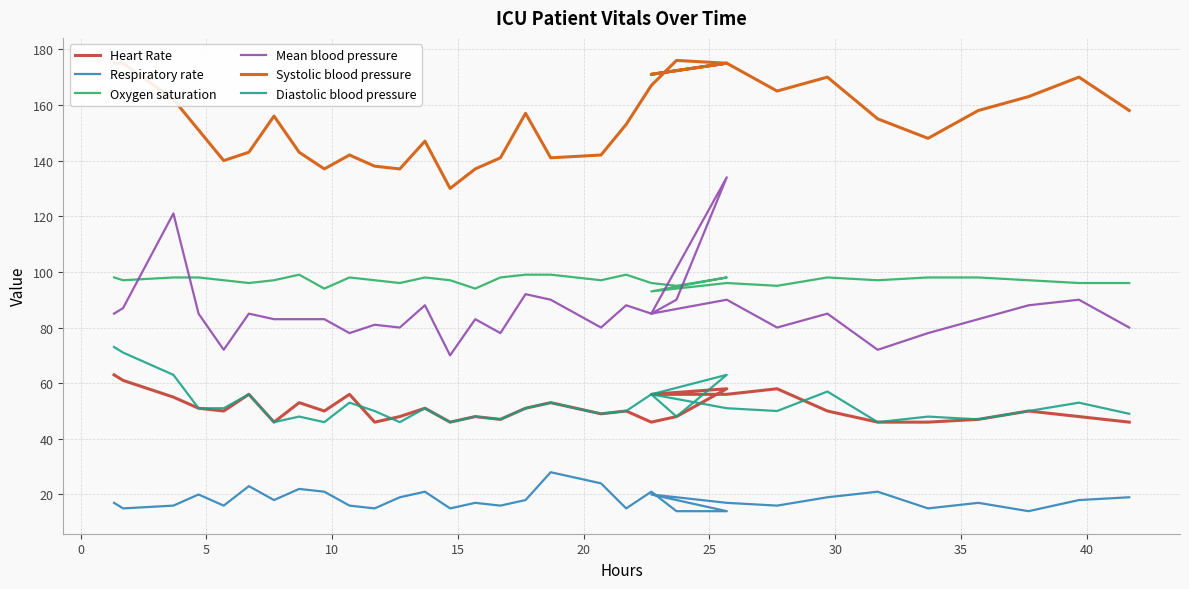

What is the sum of all Mean blood pressure values?

2832